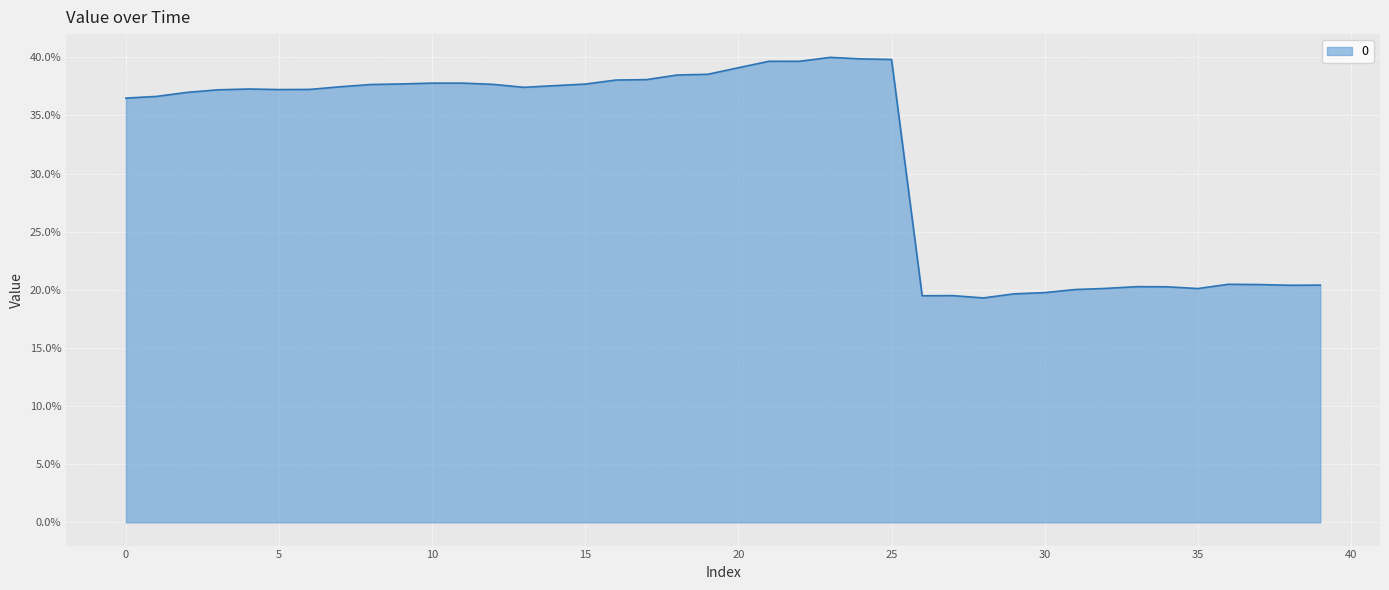

Does the chart display data point markers on the line(s)?

No